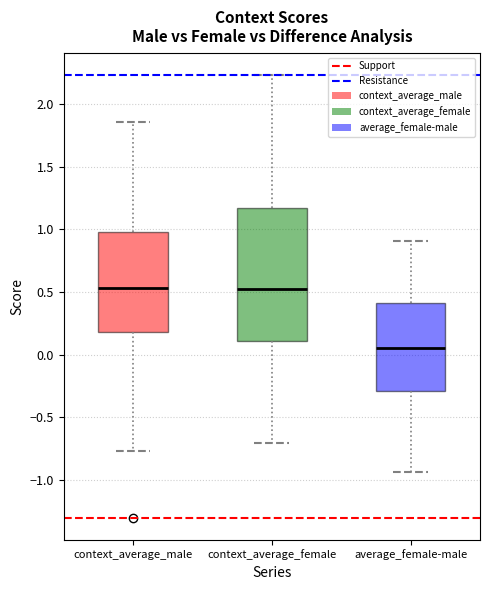

Where does the upper whisker of the box for average_female-male end on the y-axis? The values are not printed on the chart, so give them approximately, as read against the axis.

0.90